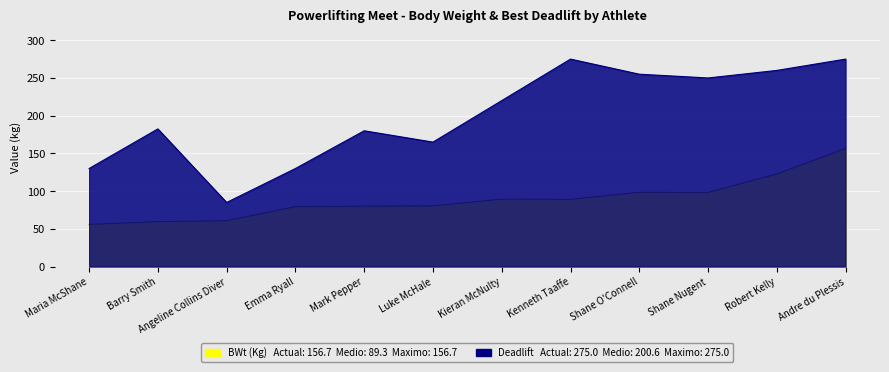

Rank the series at Angeline Collins Diver from lowest to highest value.

BWt (Kg), Sub Total (Deadlift)